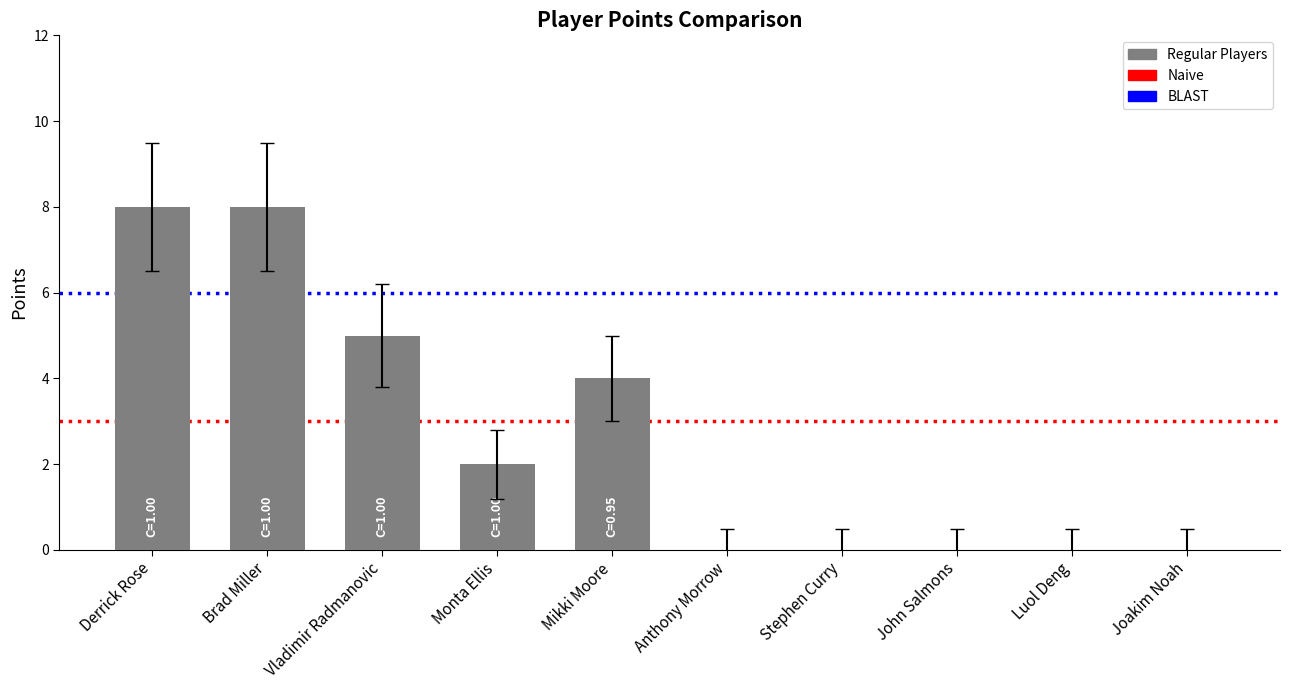

At which label is the value closest to 4?

Mikki Moore